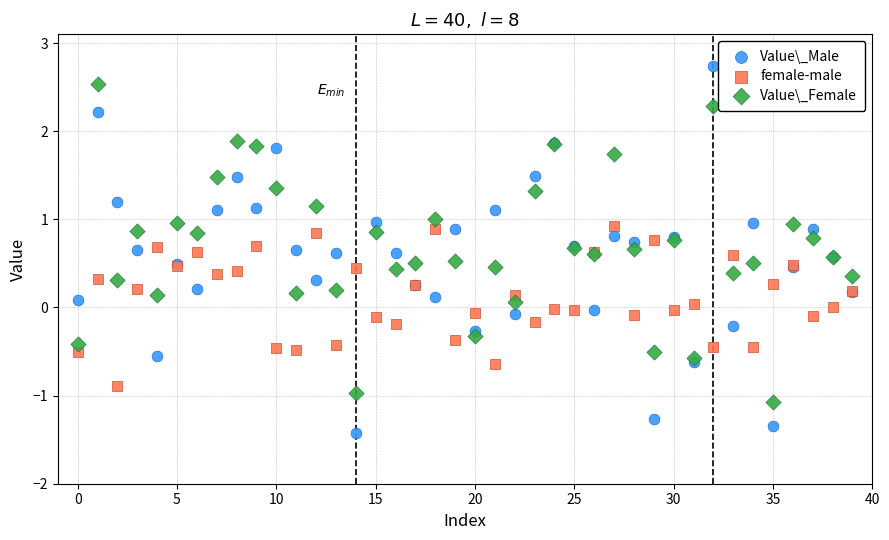

What are all the series names shown in the legend?

Value\_Male, female-male, Value\_Female